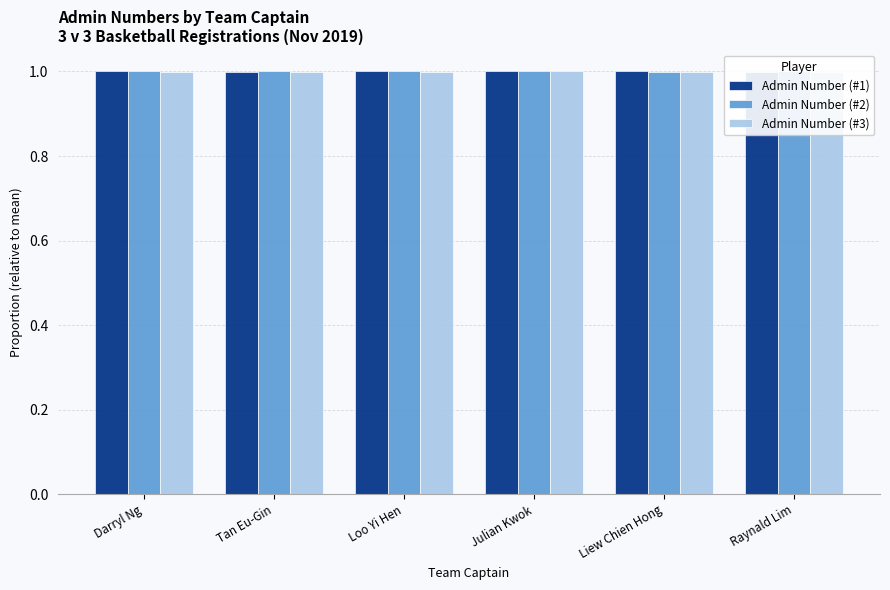

List the series in order of their overall mean, highest first.

Admin Number (#2), Admin Number (#1), Admin Number (#3)